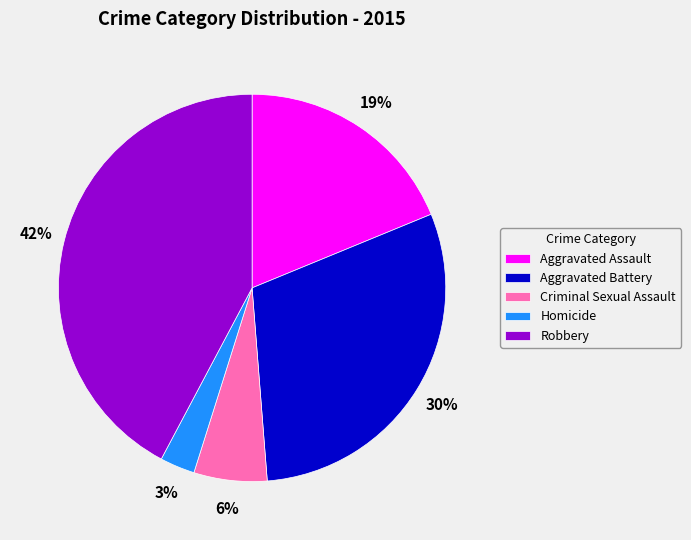

Which has a higher value, Aggravated Battery or Criminal Sexual Assault?

Aggravated Battery